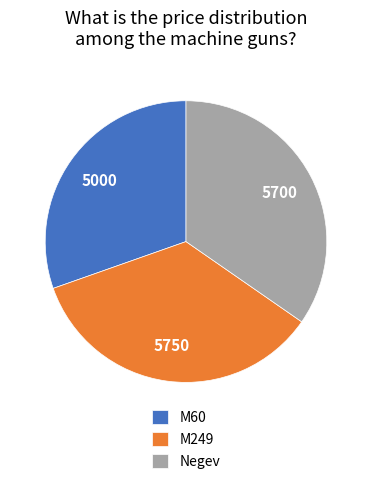

Does M60 account for over 50% of the chart?

No